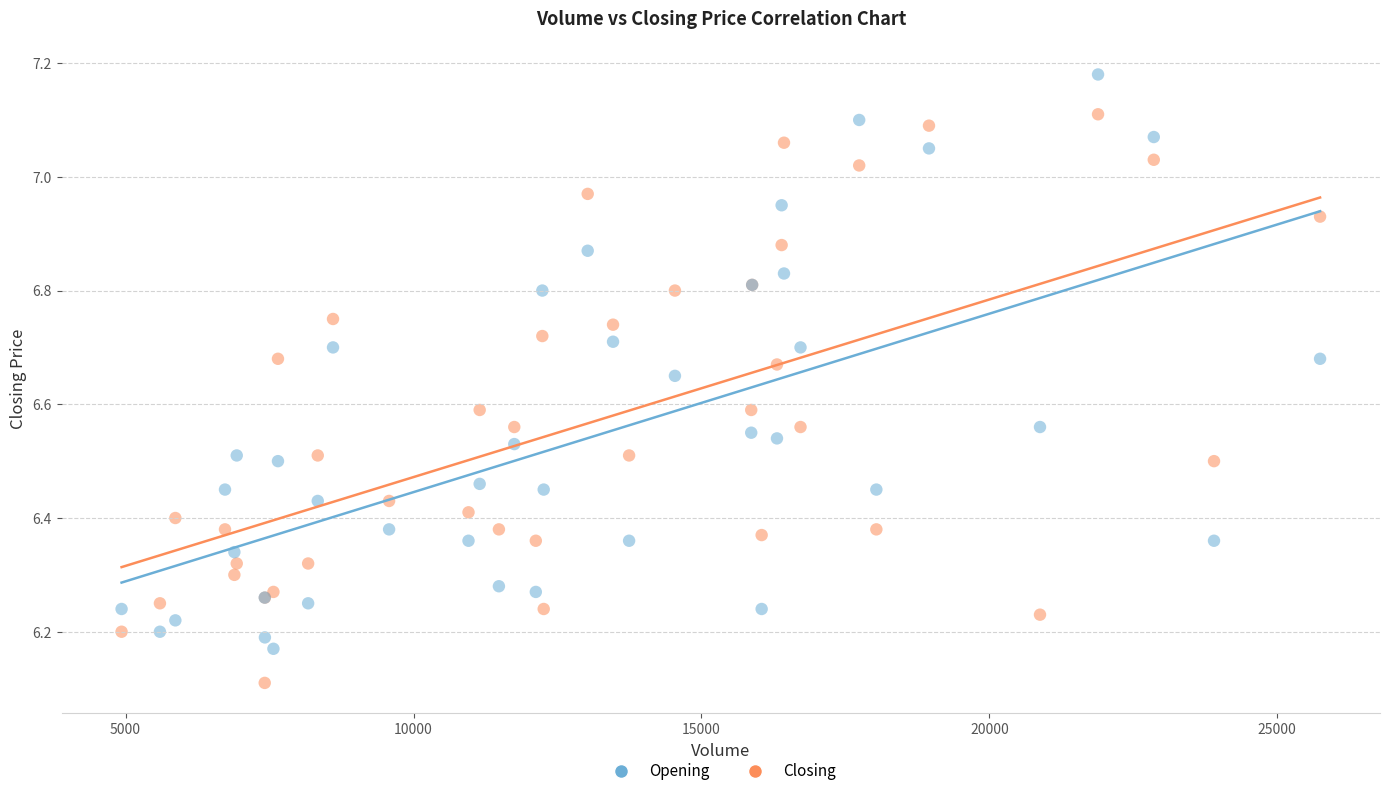

Which series reaches the minimum Y coordinate?

Closing